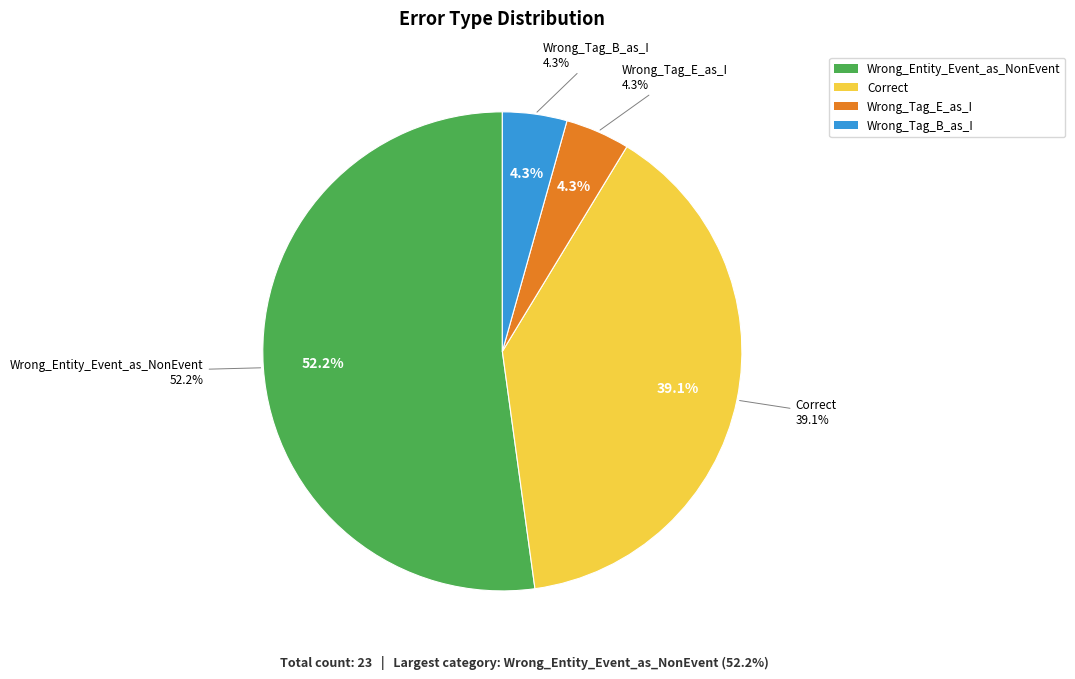

Does Wrong_Tag_B_as_I represent more than half of the total?

No